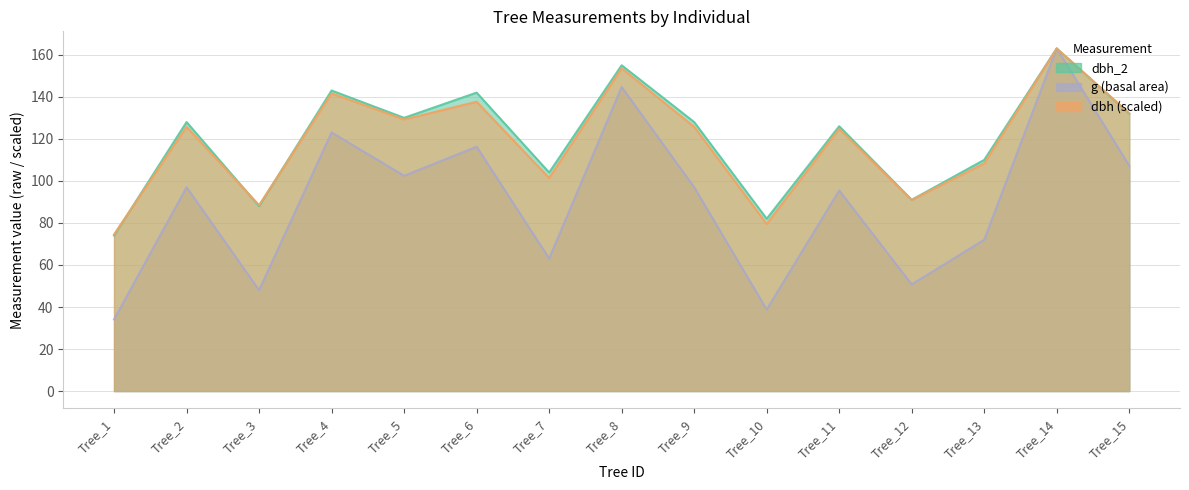

Does the chart have visible grid lines?

Yes